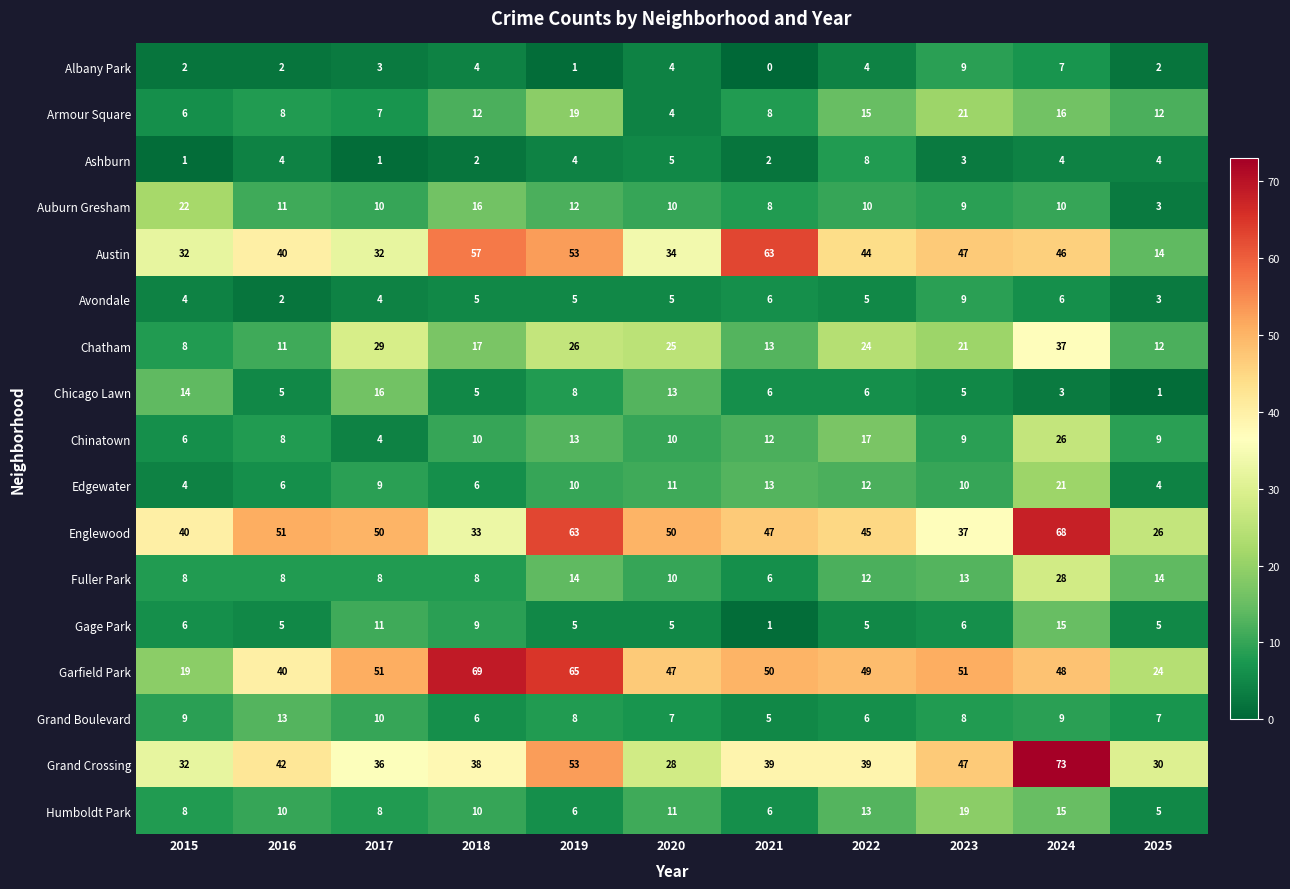

What is the difference between the Austin values at 2022 and 2020?

10